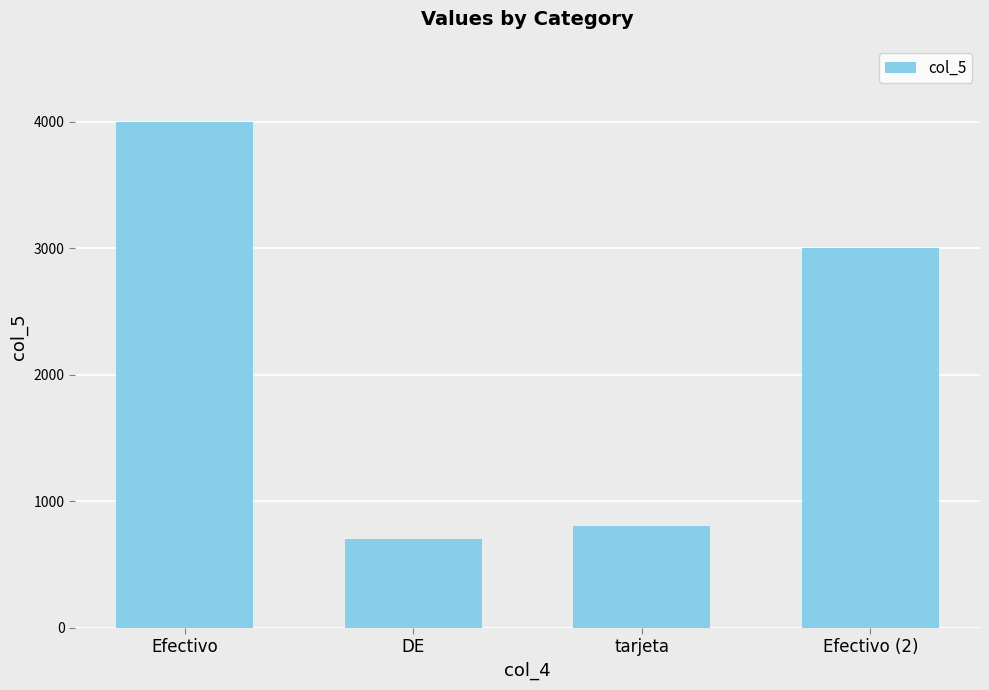

What is the label of the 2nd bar from the right?

tarjeta